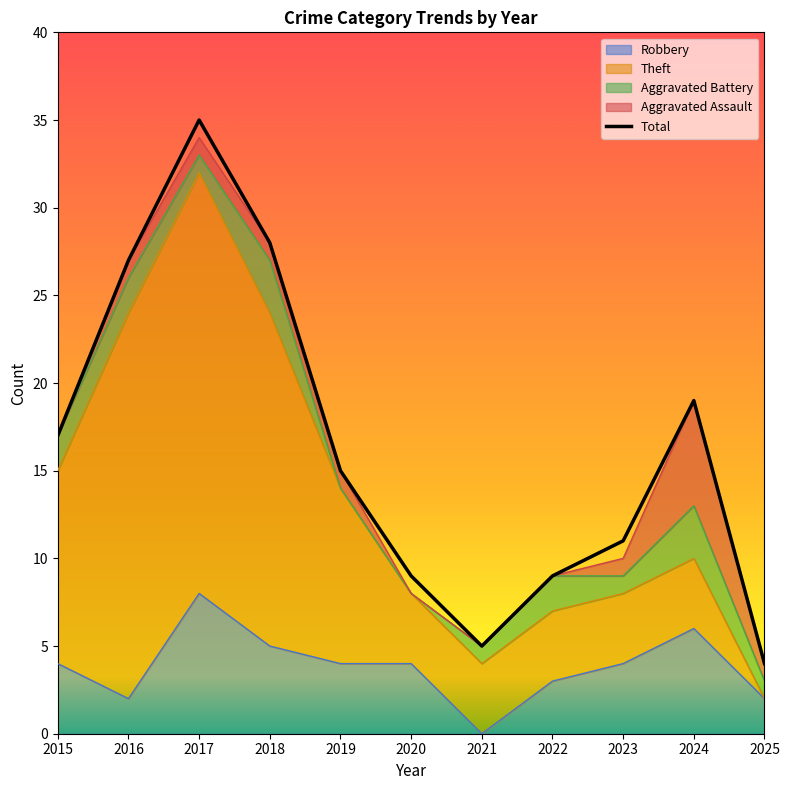

What is the average value?

16